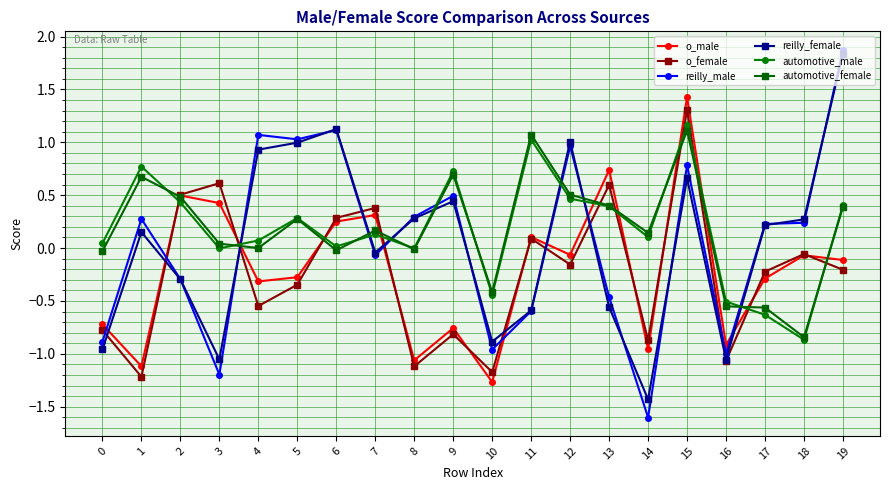

Count the number of data series in this chart.

6